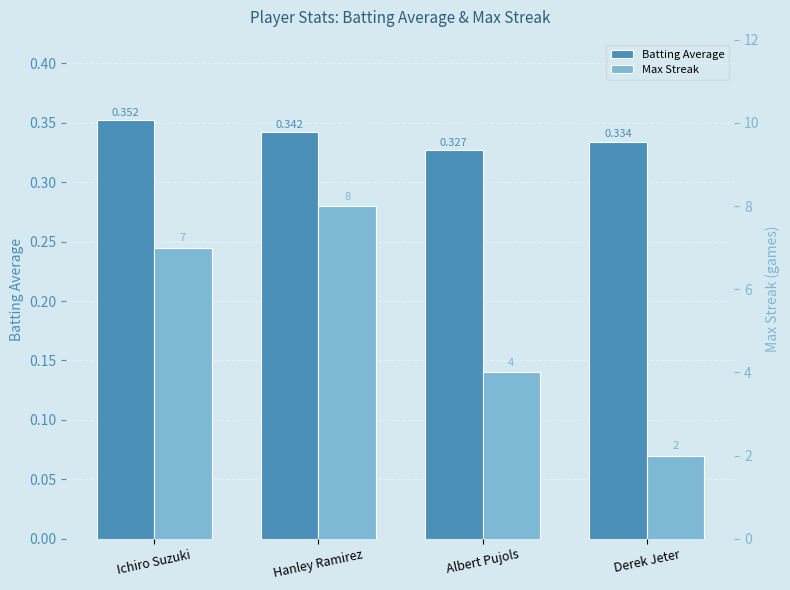

Reading left to right, transcribe all the data shown in this chart.

Batting Average: Ichiro Suzuki=0.4	Hanley Ramirez=0.3	Albert Pujols=0.3	Derek Jeter=0.3
Max Streak: Ichiro Suzuki=7.0	Hanley Ramirez=8.0	Albert Pujols=4.0	Derek Jeter=2.0